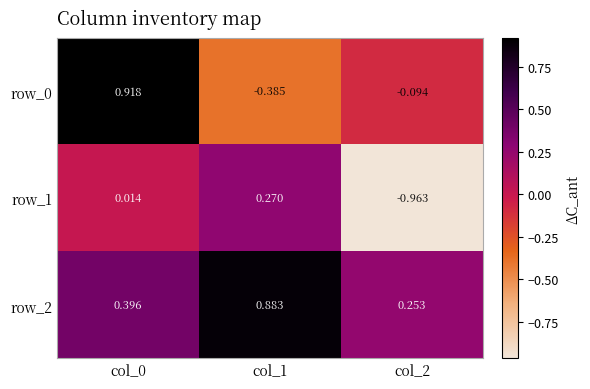

Count the number of categories in the chart.

3